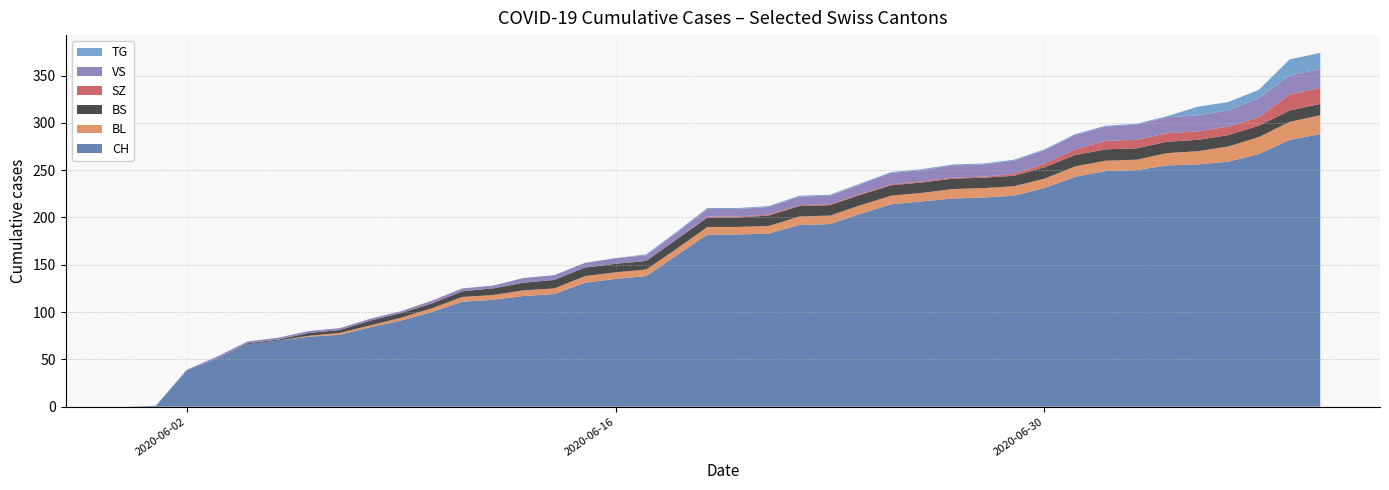

What is the highest value of the CH series?

288